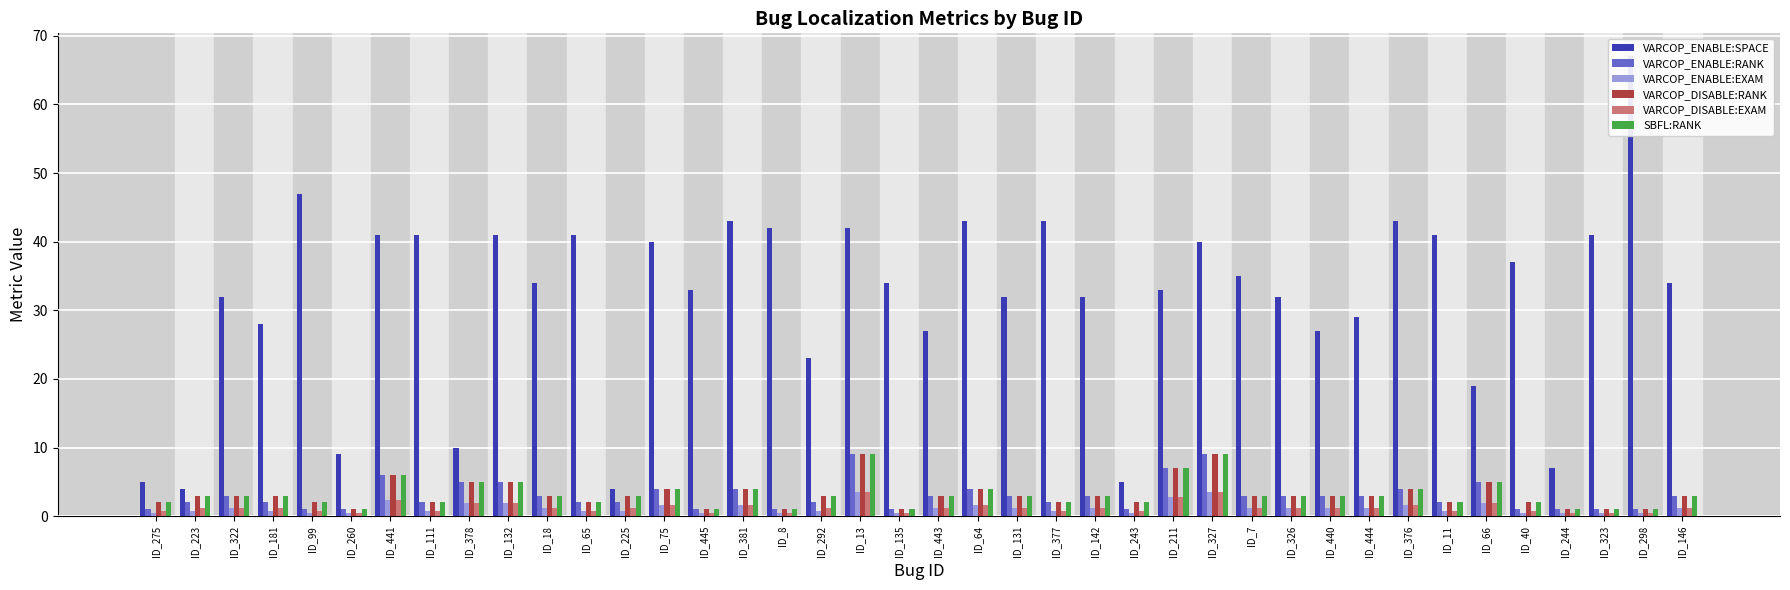

True or false: VARCOP_DISABLE:RANK has a value of 2.0 at ID_243.

True